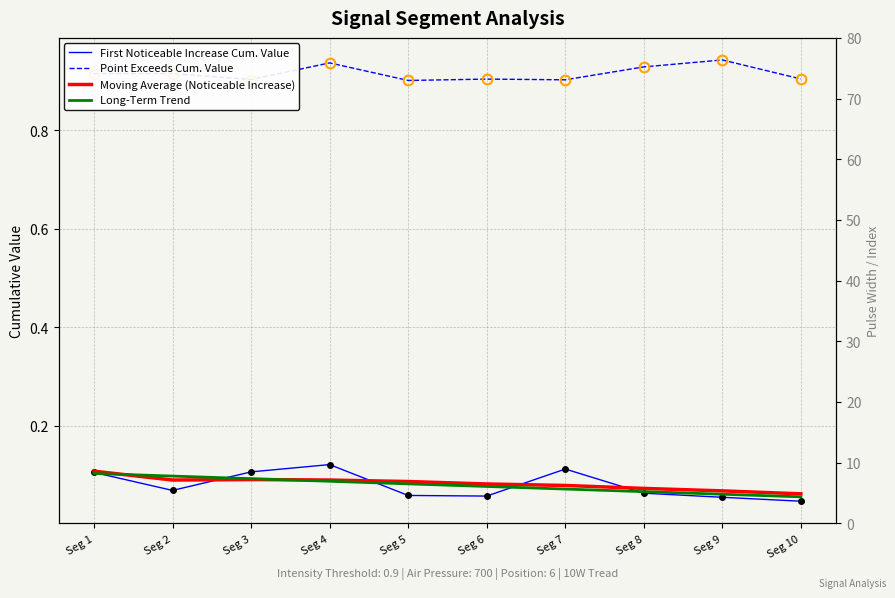

What is the total value across all series at Seg 3?

1.2